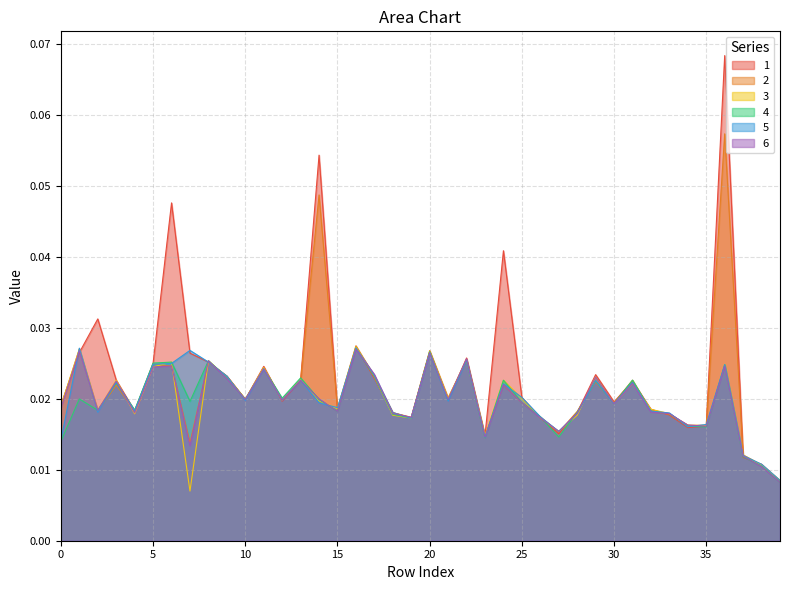

What is the greatest value displayed?

0.1